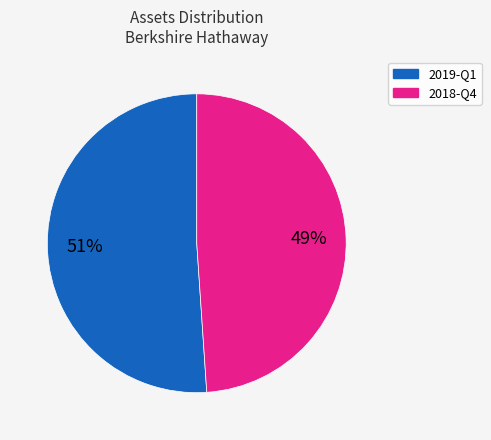

To the nearest percent, what is the difference between the largest and smallest slice percentages?

2%